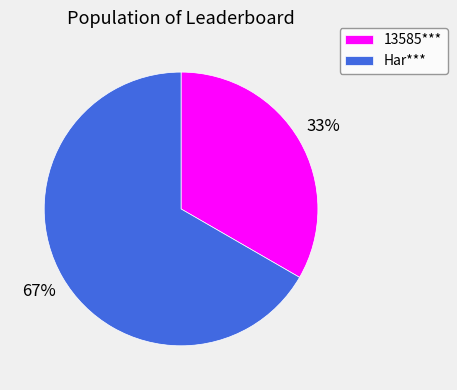

True or false: Har*** accounts for 67% of the total.

True